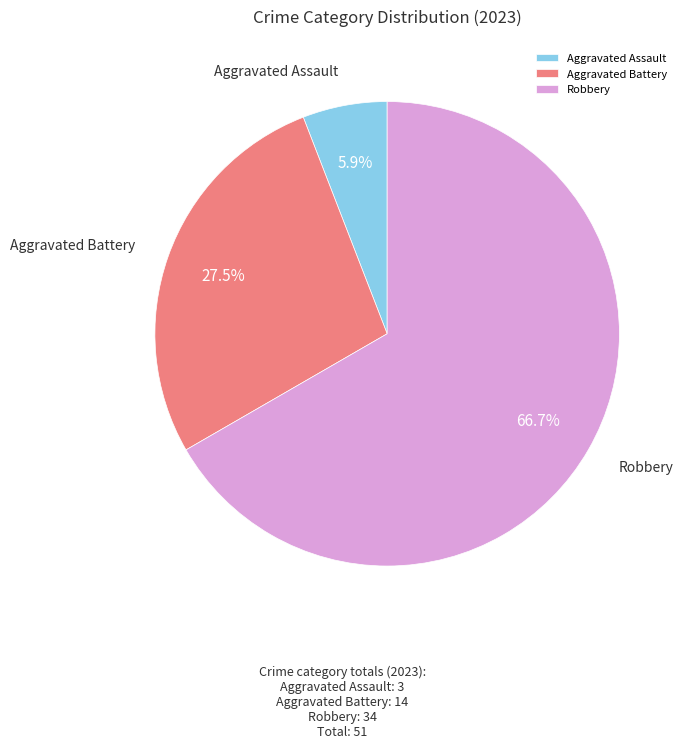

True or false: Aggravated Assault accounts for 13% of the total.

False